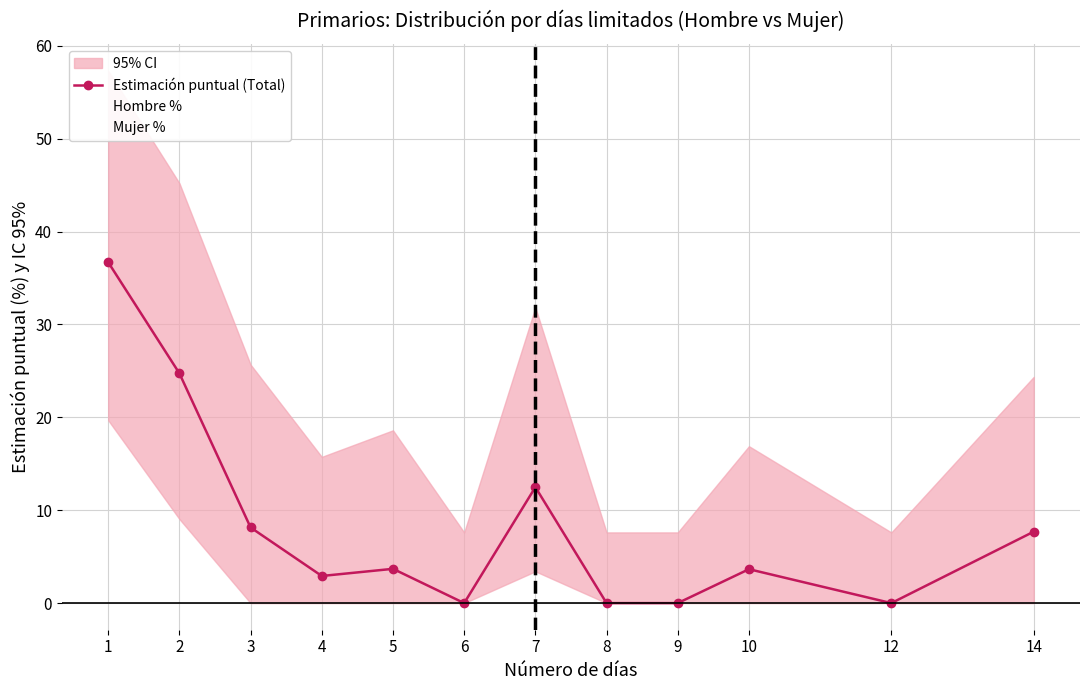

Reading right to left, transcribe all the data shown in this chart.

7.7	0.0	3.6	0.0	0.0	12.5	0.0	3.7	2.9	8.1	24.7	36.7